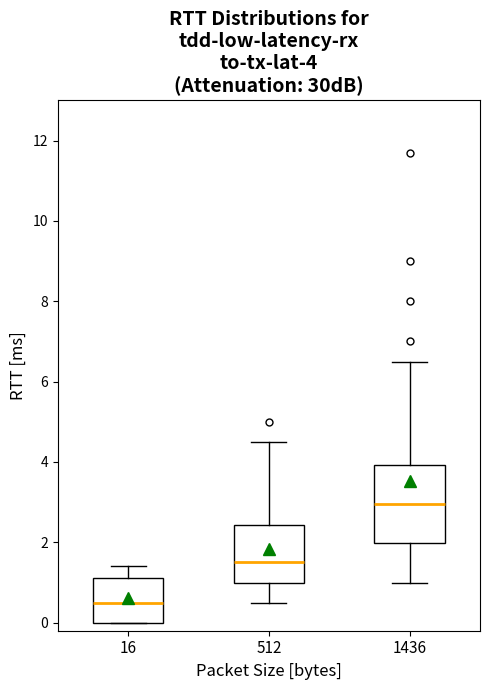

Comparing the boxes themselves (not the whiskers), which one is the tallest?

1436